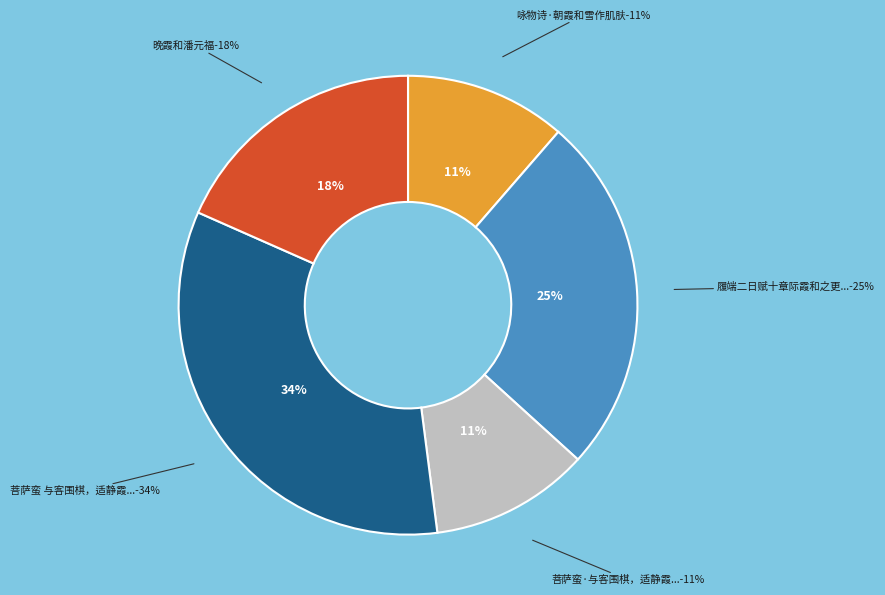

What percentage is NOT represented by 咏物诗·朝霞和雪作肌肤?

88.6%